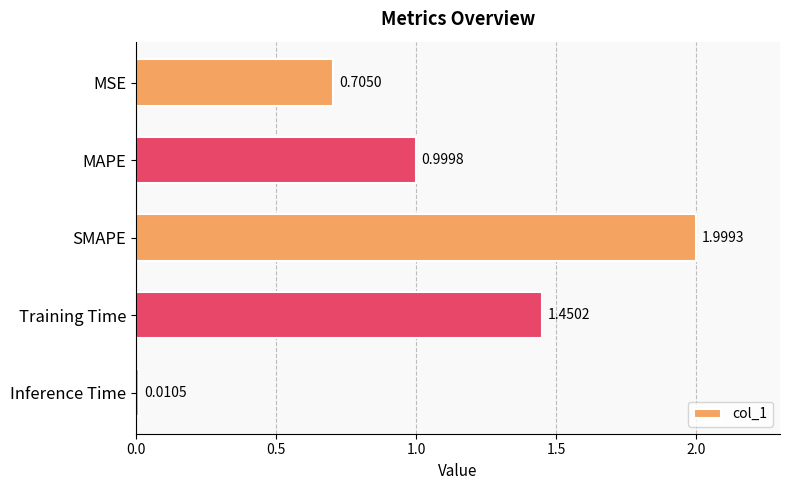

What is the difference between the values at Inference Time and MAPE?

1.0